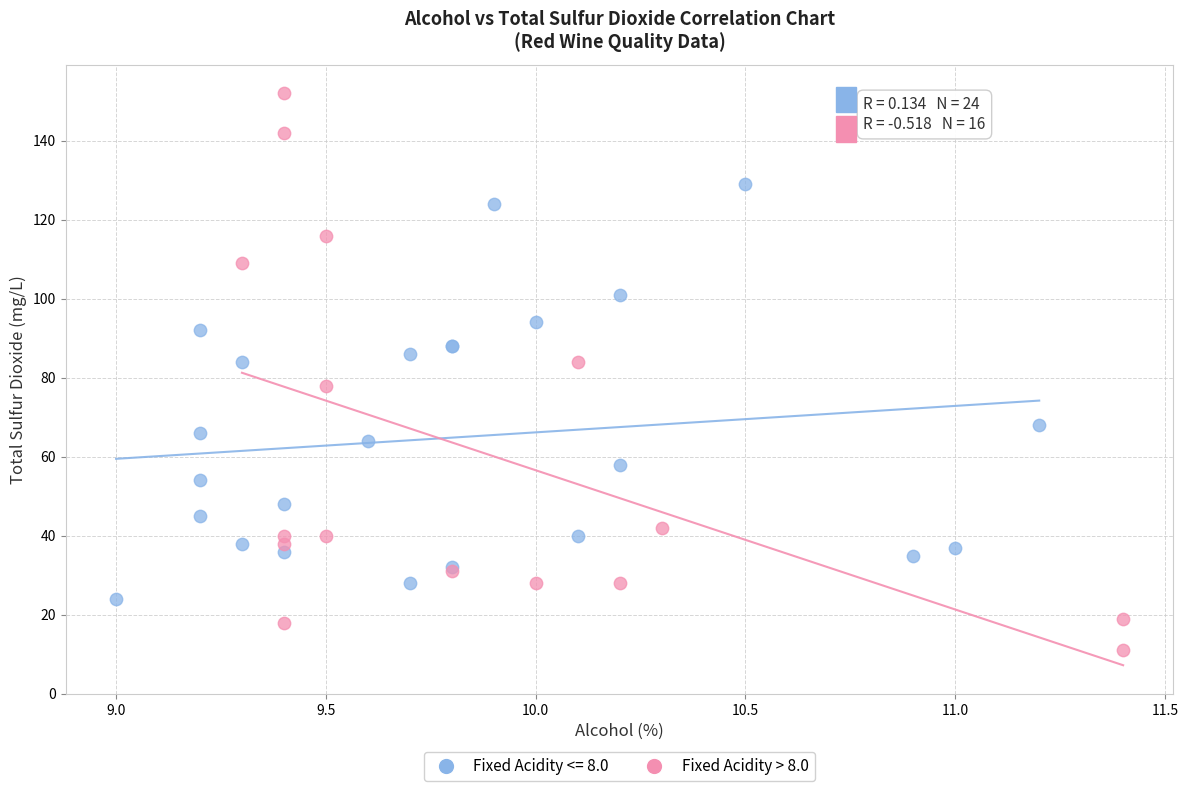

Which series reaches the maximum Y coordinate?

Fixed Acidity > 8.0